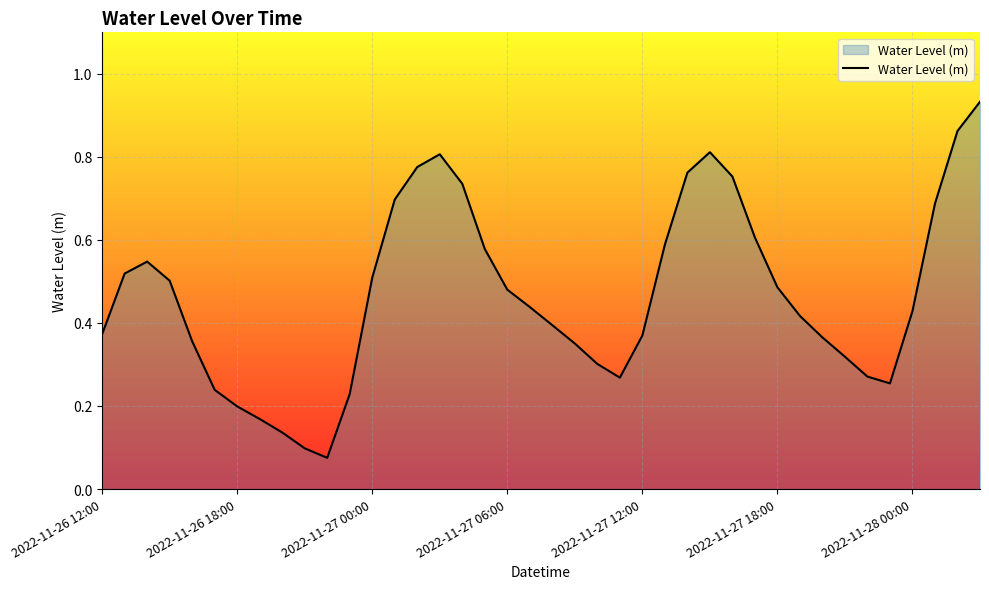

Where is the data nearest to the value 0?

2022-11-26 22:00